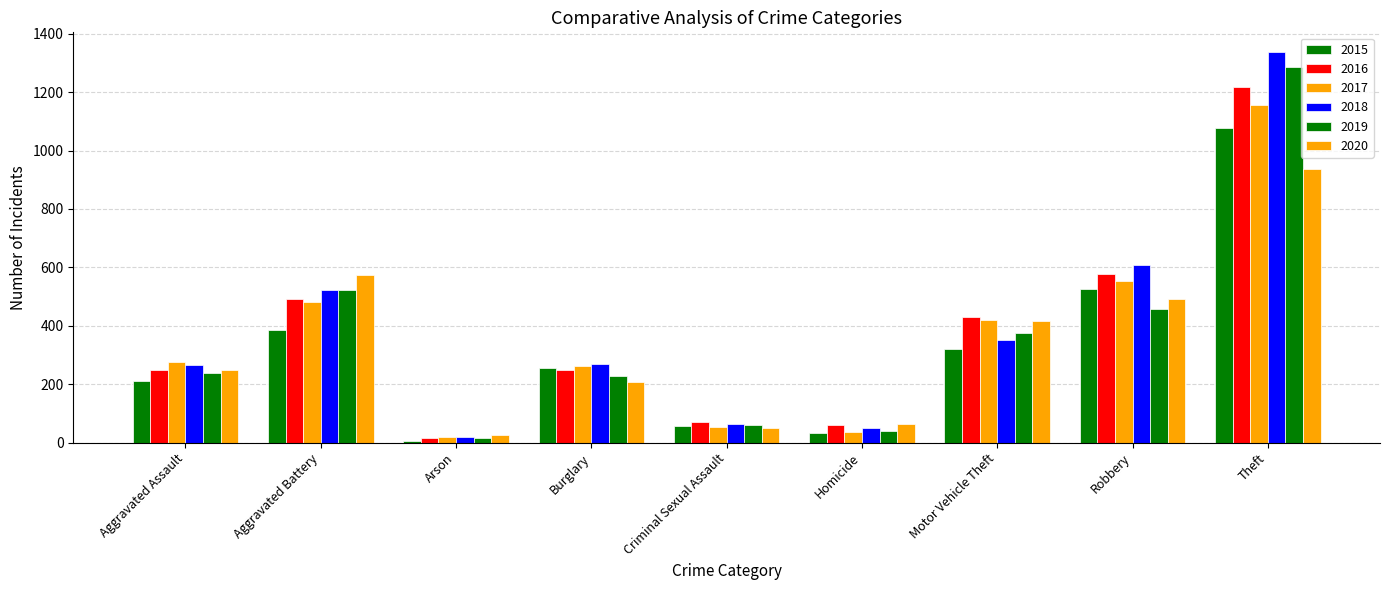

How many categories are shown in the chart?

9